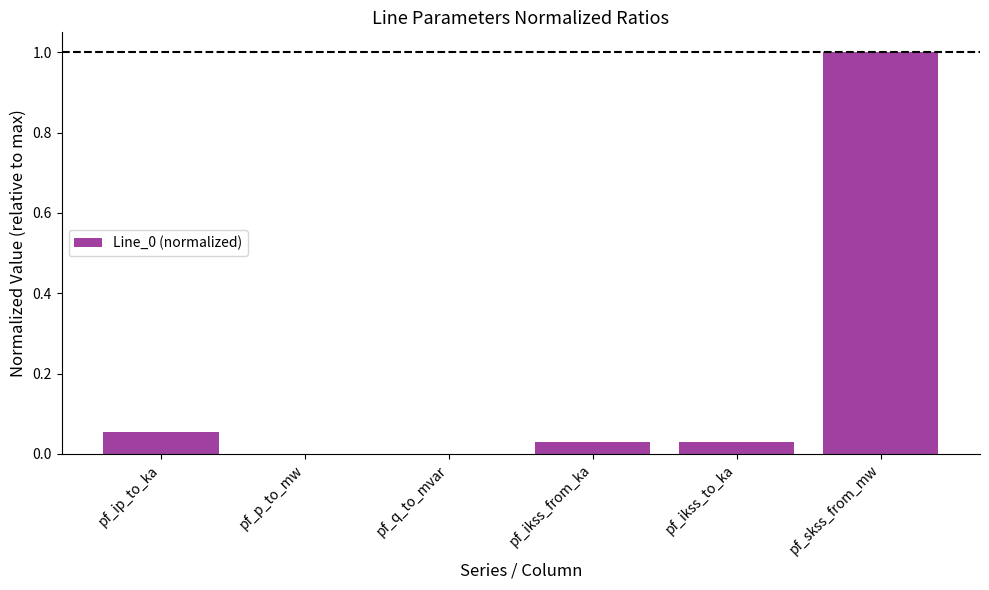

Which category has the highest value across all series?

pf_skss_from_mw